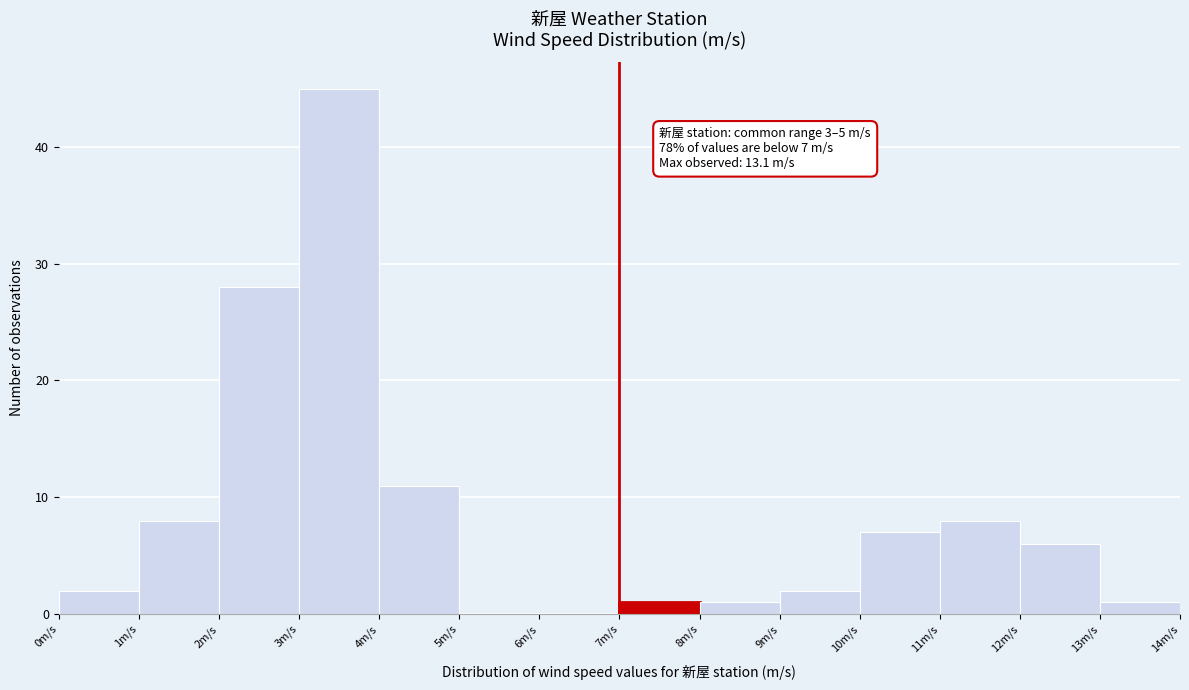

Over which range of the x-axis is the bar tallest?

3 to 4